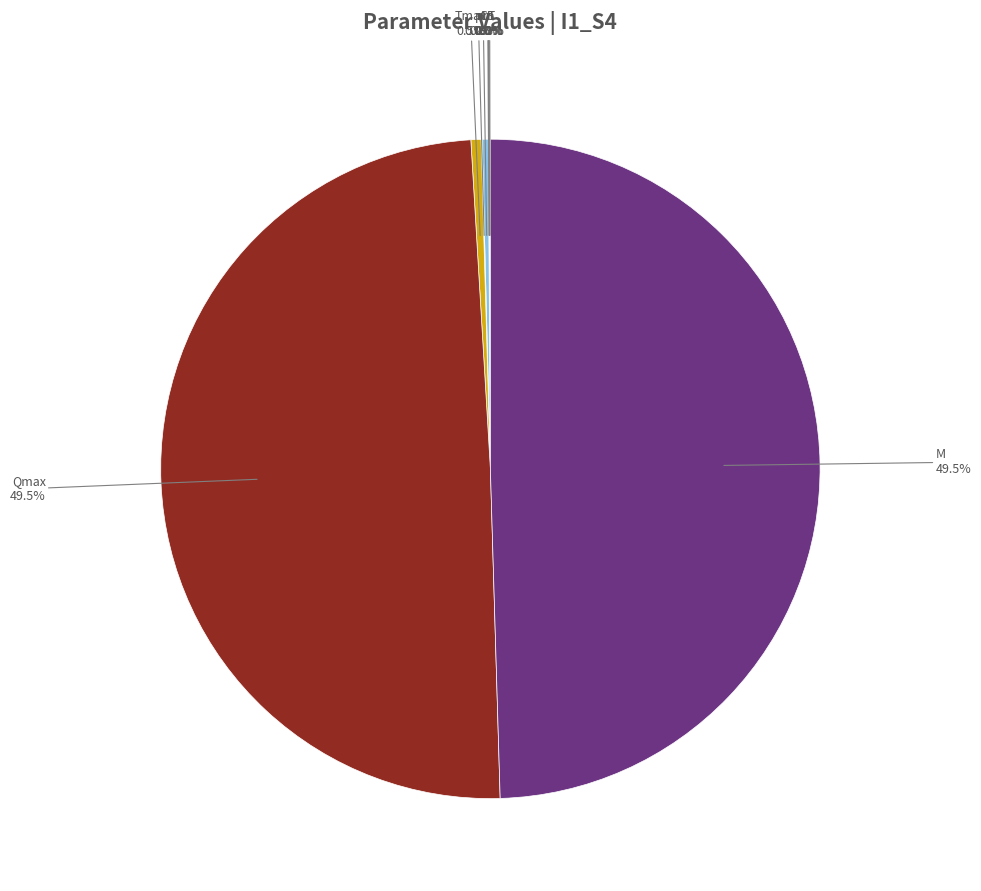

Is there a majority slice in this chart?

No